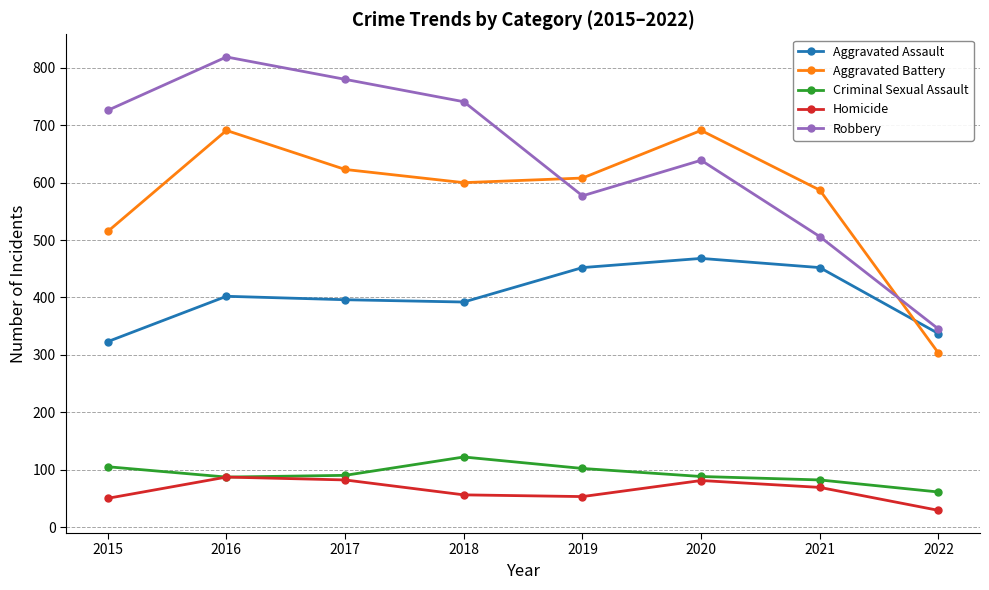

Where is the first local minimum for Robbery?

2019